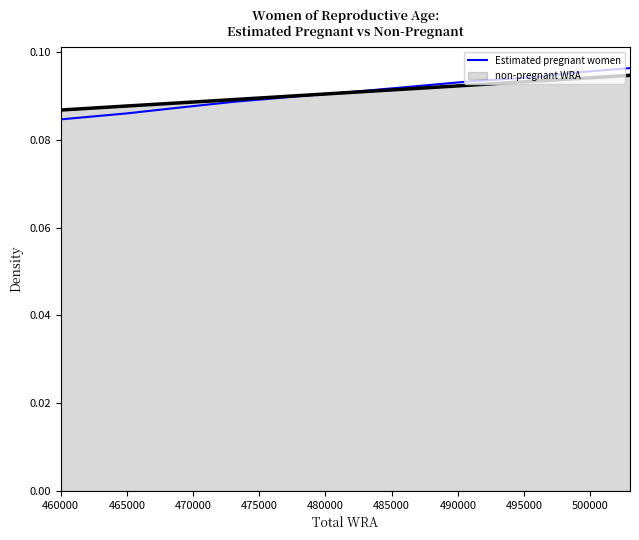

The chart shows a value of 0.1 at 465000. True or false?

False